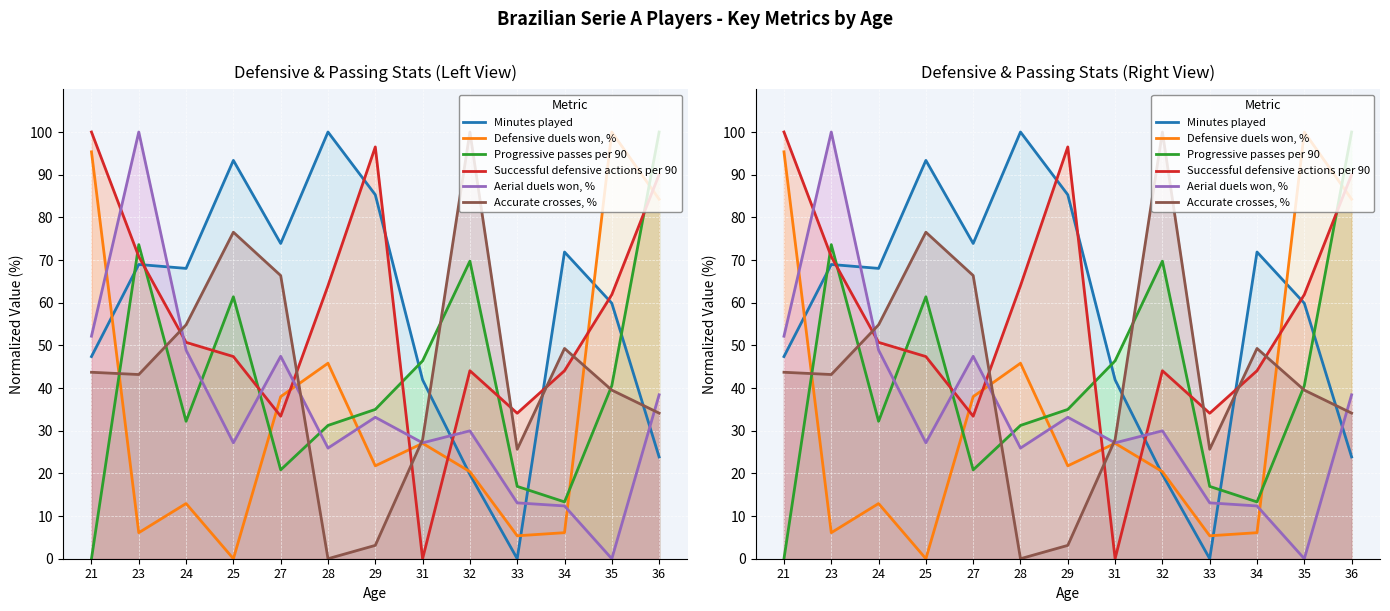

Which label corresponds to the smallest value in the chart?

33